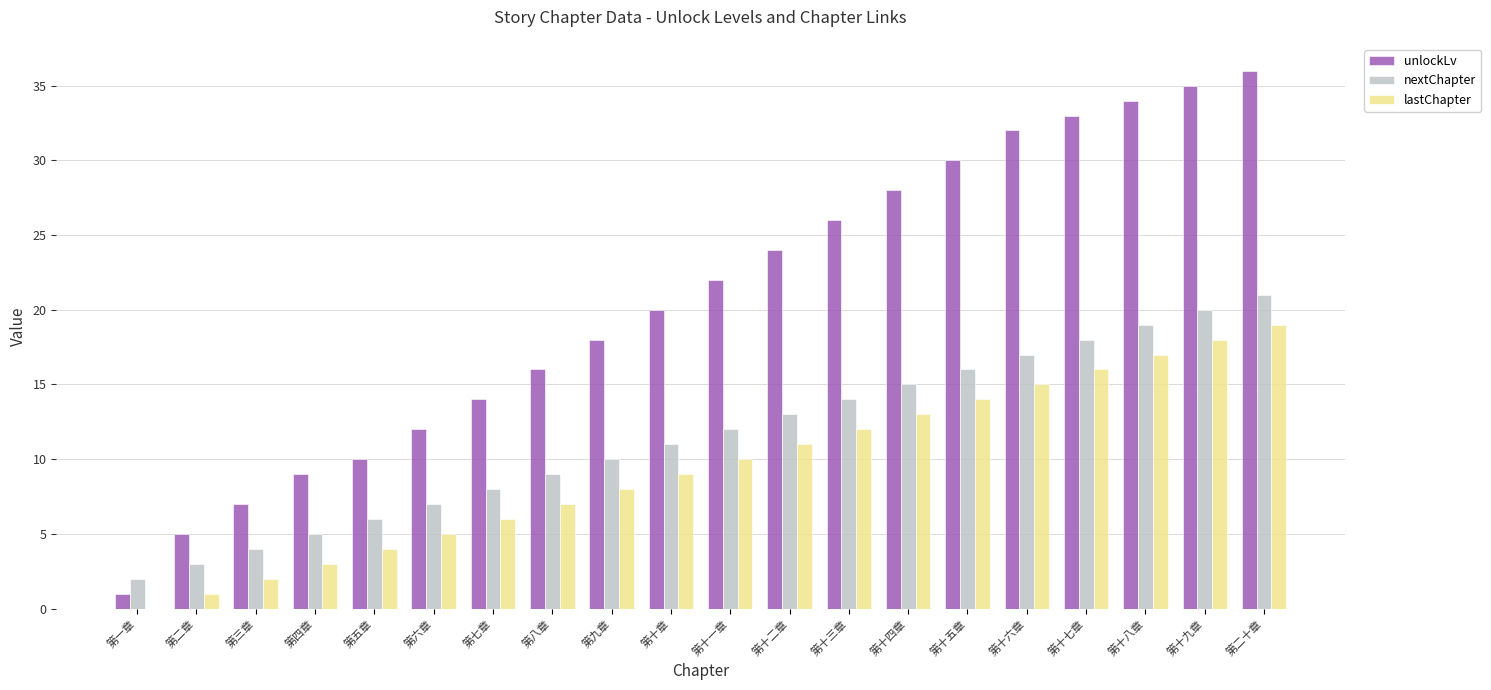

Reading left to right, list all the values displayed in this chart.

unlockLv: 1	5	7	9	10	12	14	16	18	20	22	24	26	28	30	32	33	34	35	36
nextChapter: 2	3	4	5	6	7	8	9	10	11	12	13	14	15	16	17	18	19	20	21
lastChapter: 0	1	2	3	4	5	6	7	8	9	10	11	12	13	14	15	16	17	18	19